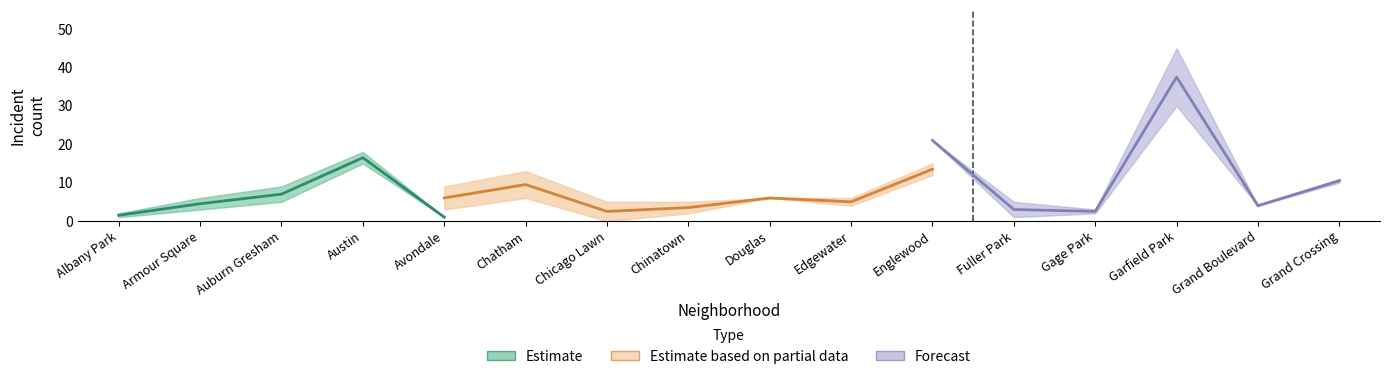

Read the 2016 value at Edgewater.

5